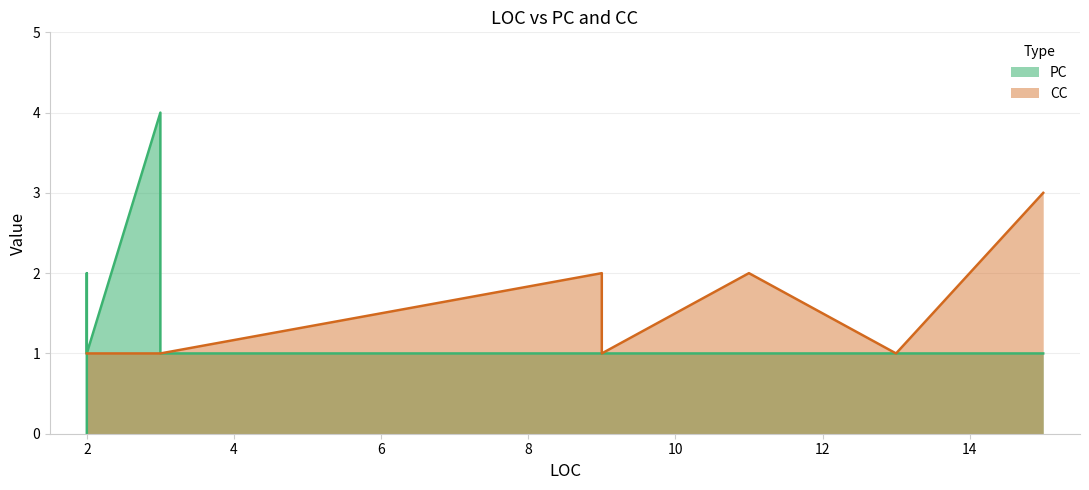

Does the chart have visible grid lines?

Yes